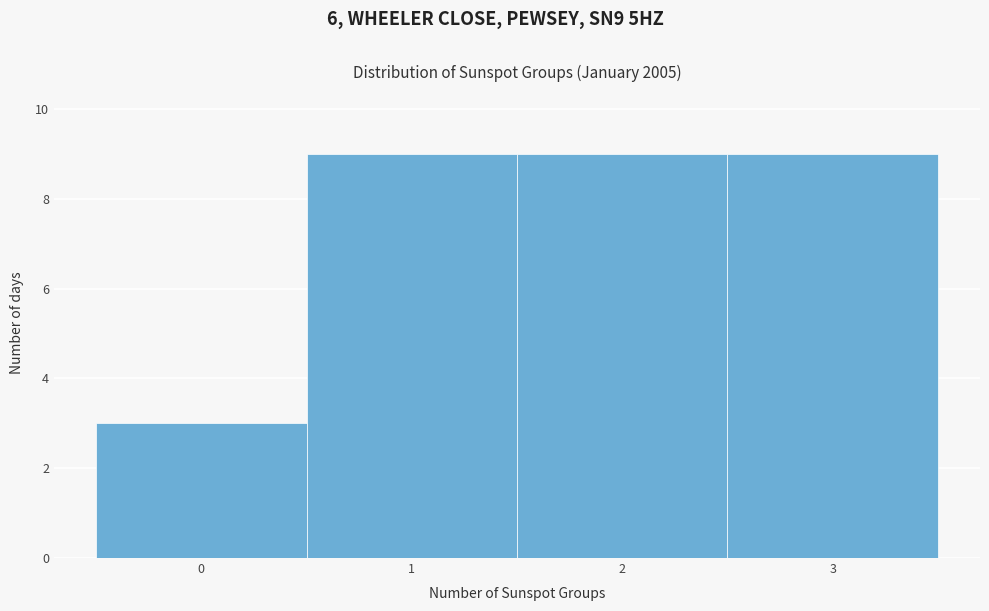

What is the height of the bar covering 0.5 to 1.5 on the x-axis? The values are not printed on the chart, so give them approximately, as read against the axis.

9